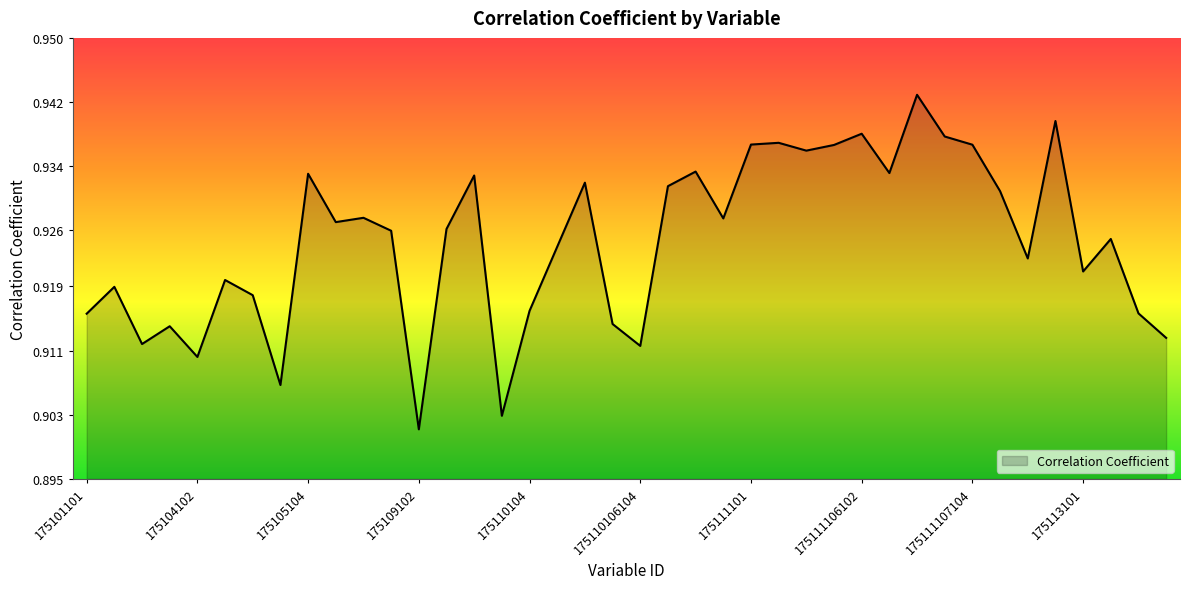

Which category has the lowest value across all series?

175109102